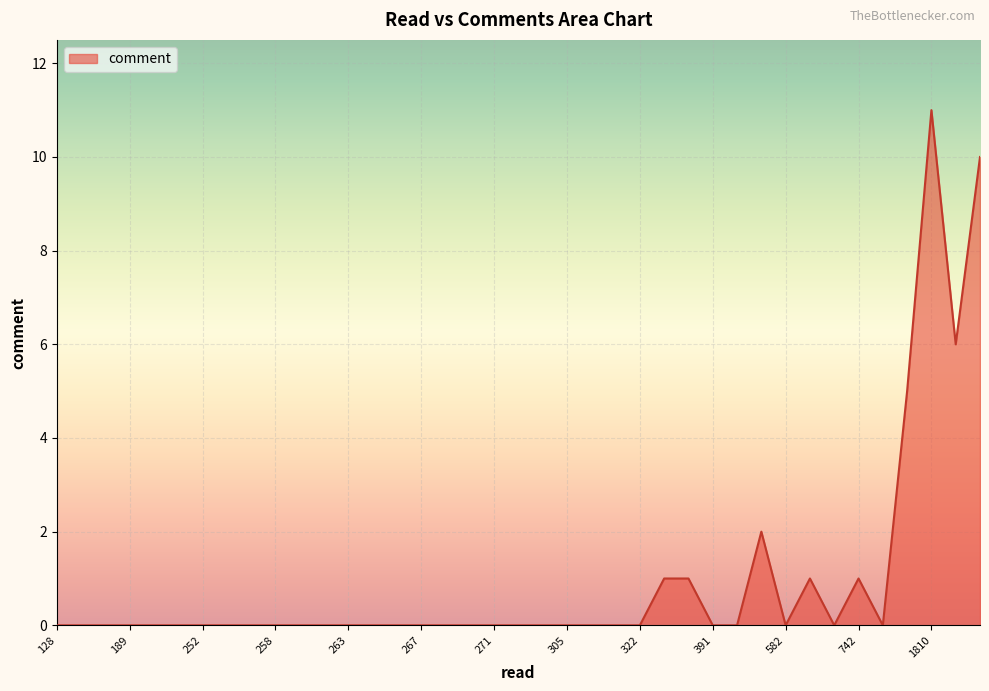

What is the difference between the maximum and minimum values?

11